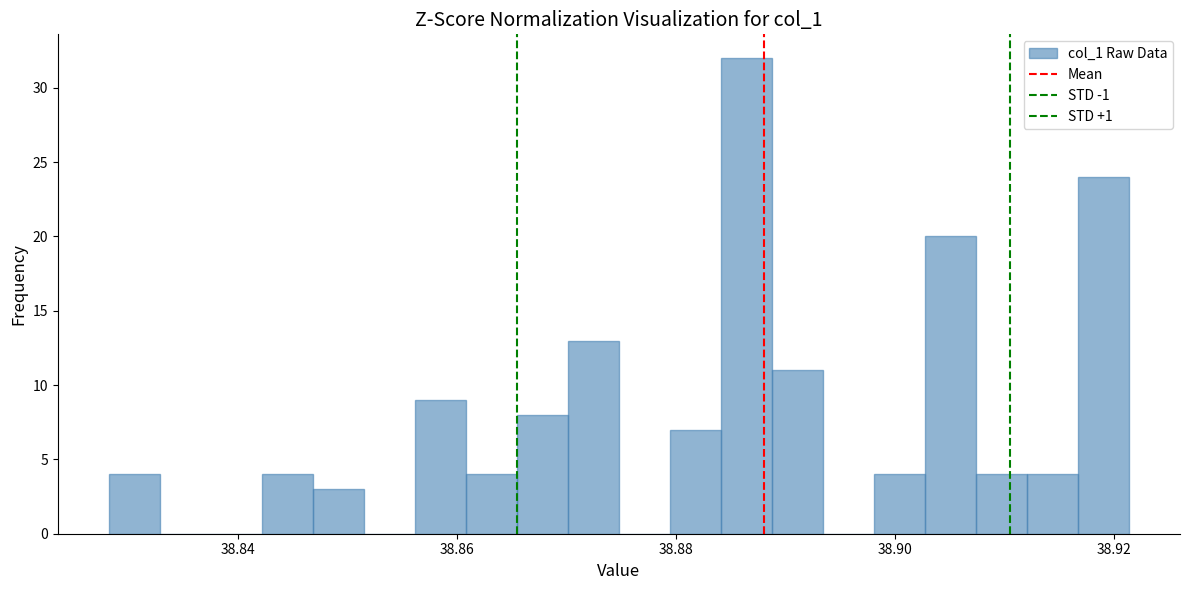

Read against the x-axis, roughly where is the centre of the tallest bar?

38.886